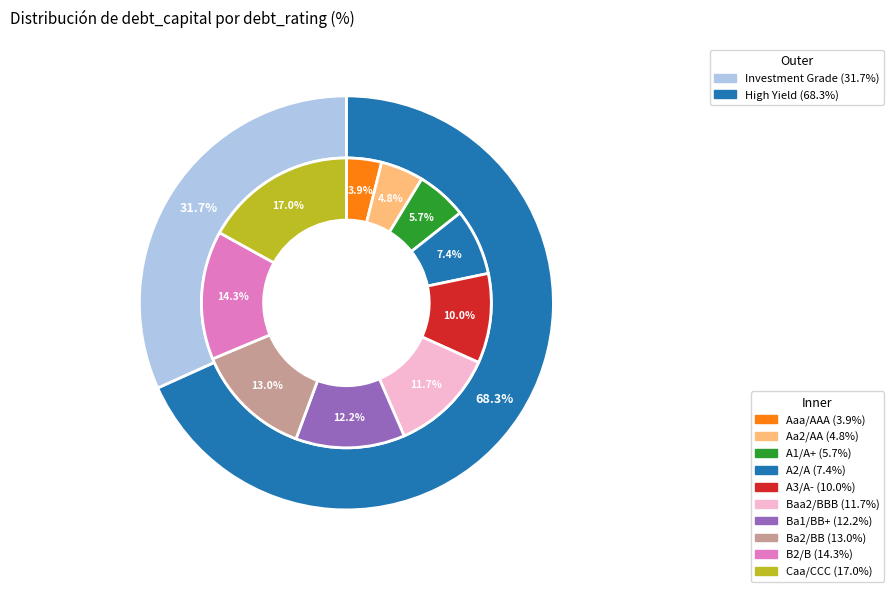

True or false: Ba2/BB accounts for 22% of the total.

False